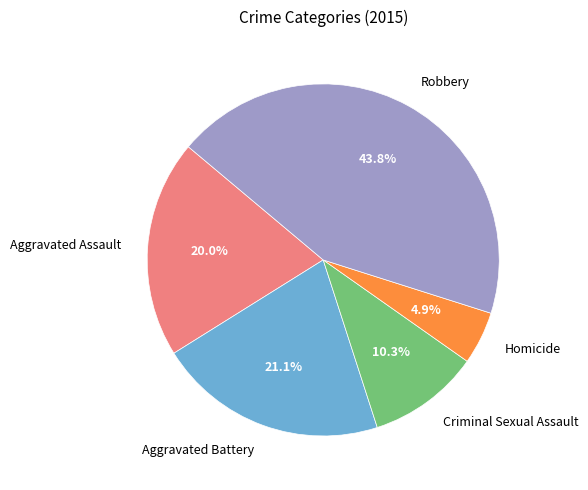

Is it true that Robbery is 44% of the pie?

True